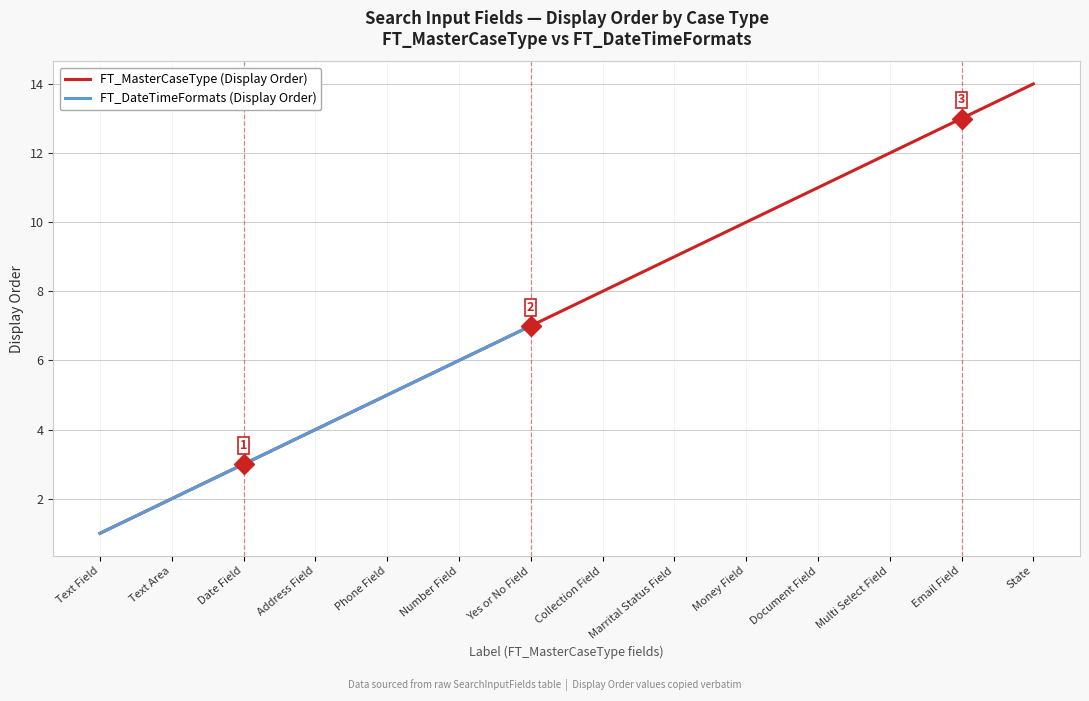

What is the greatest value displayed?

14